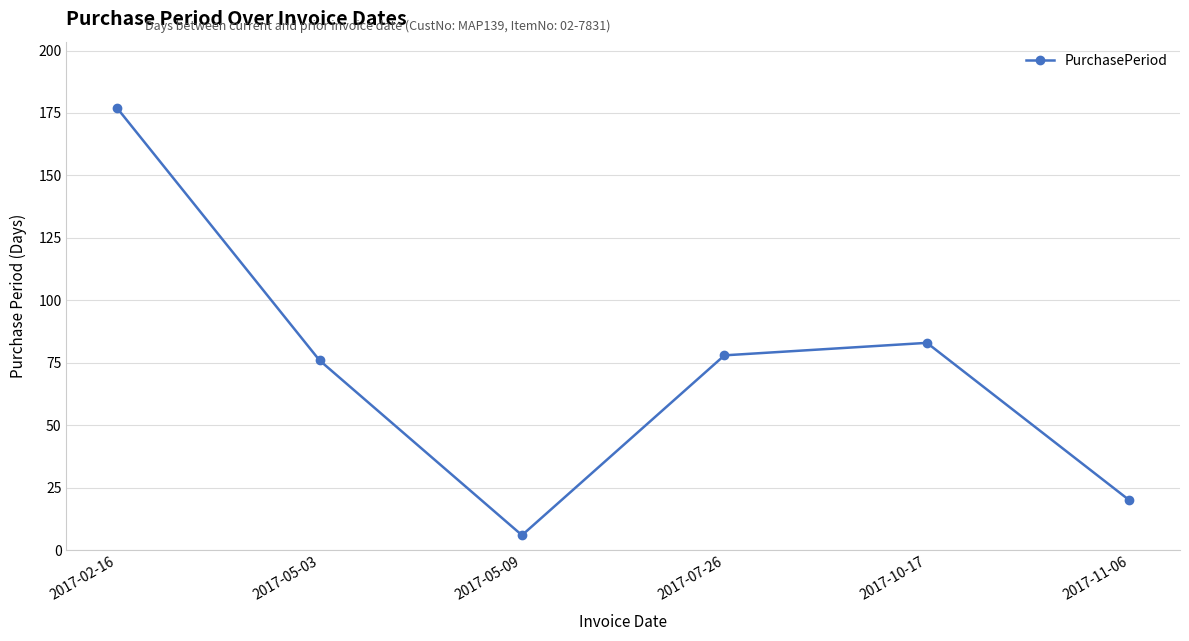

What is the maximum value shown in the chart?

177